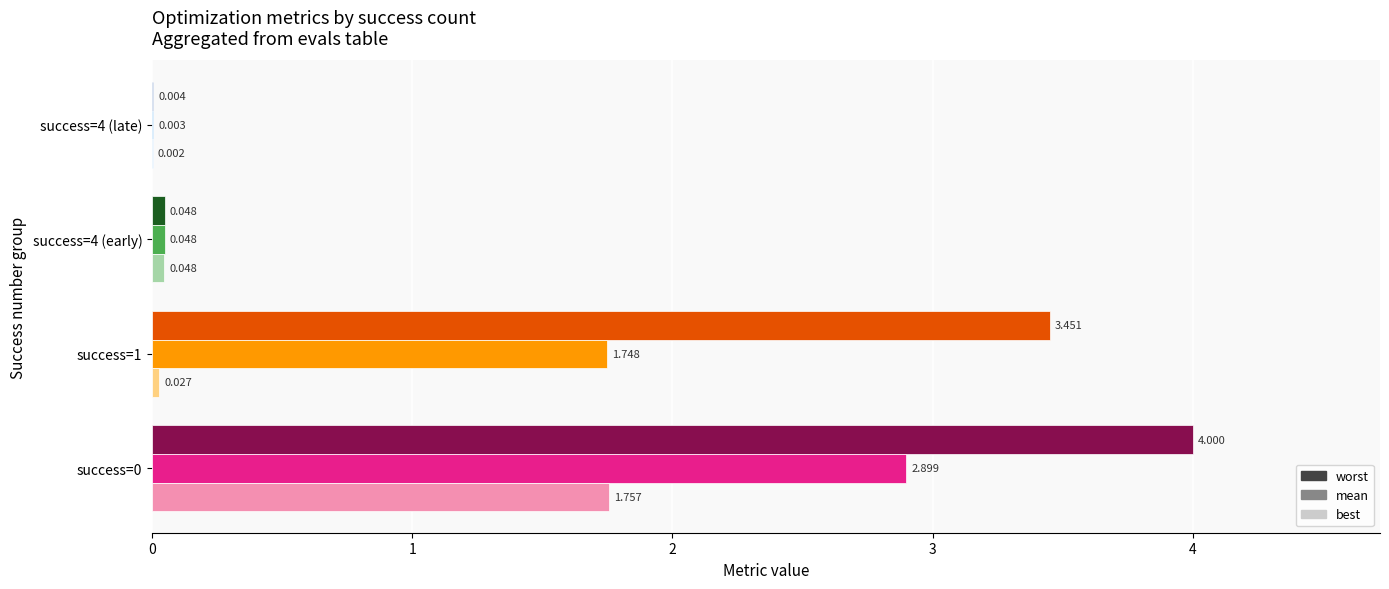

Which series has the largest total across all categories?

worst